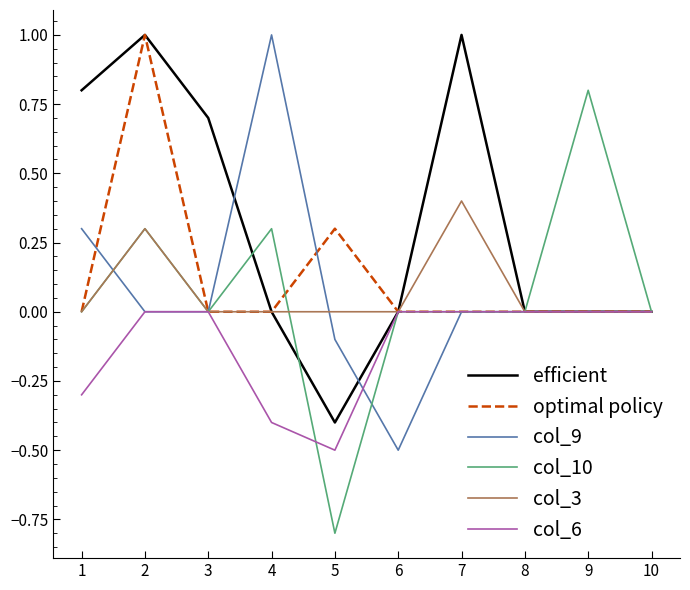

Which series has the largest range (max minus min)?

col_10